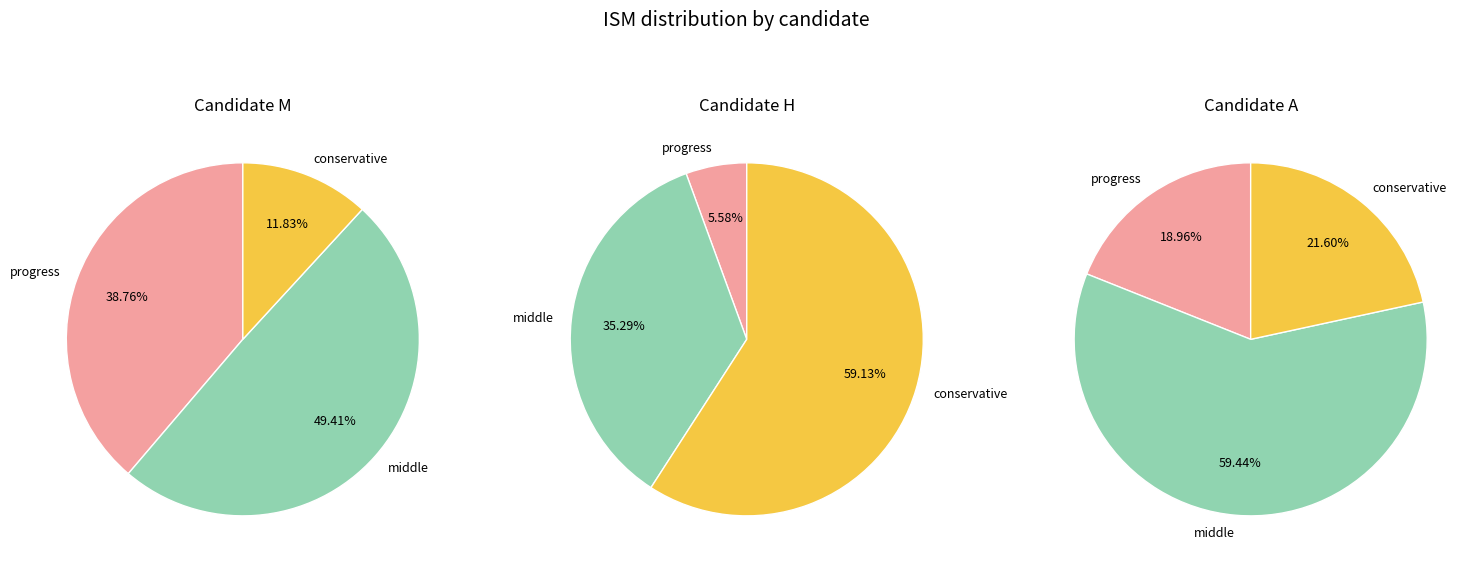

Rank the series by their maximum value, from highest to lowest.

A, H, M